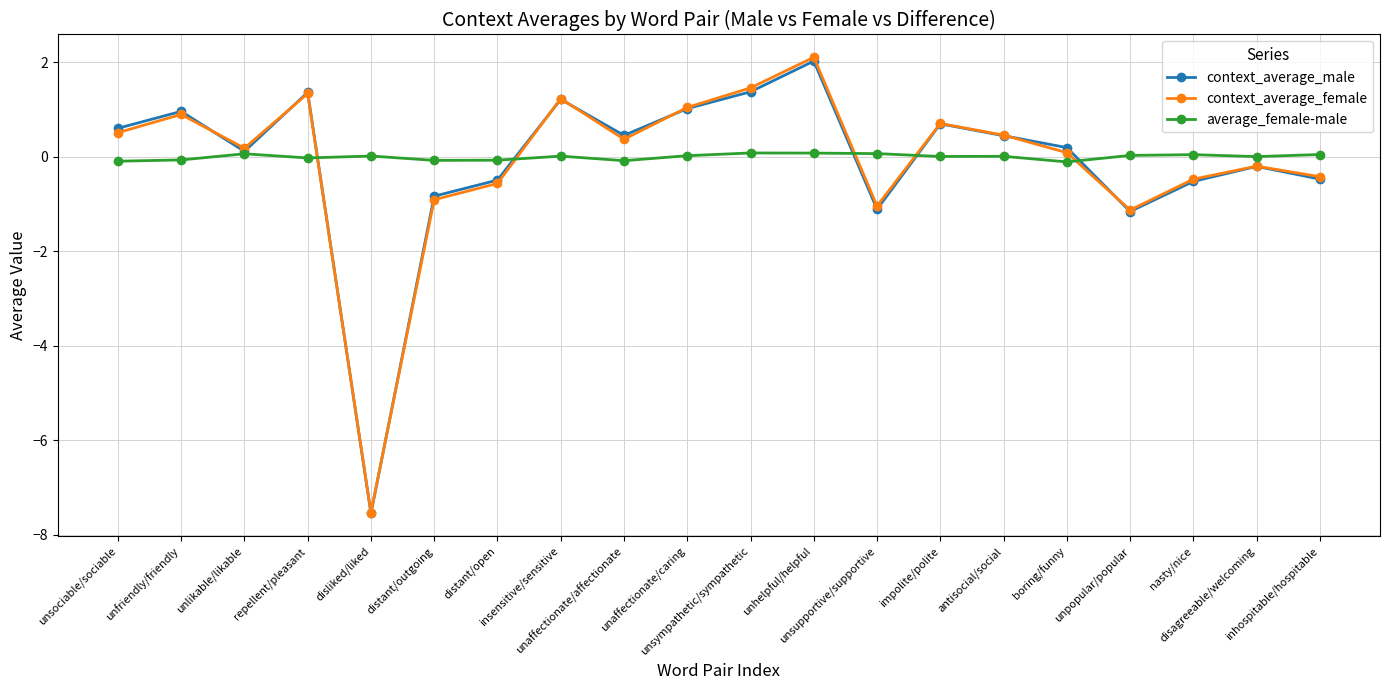

Which series has the widest spread of values?

context_average_female